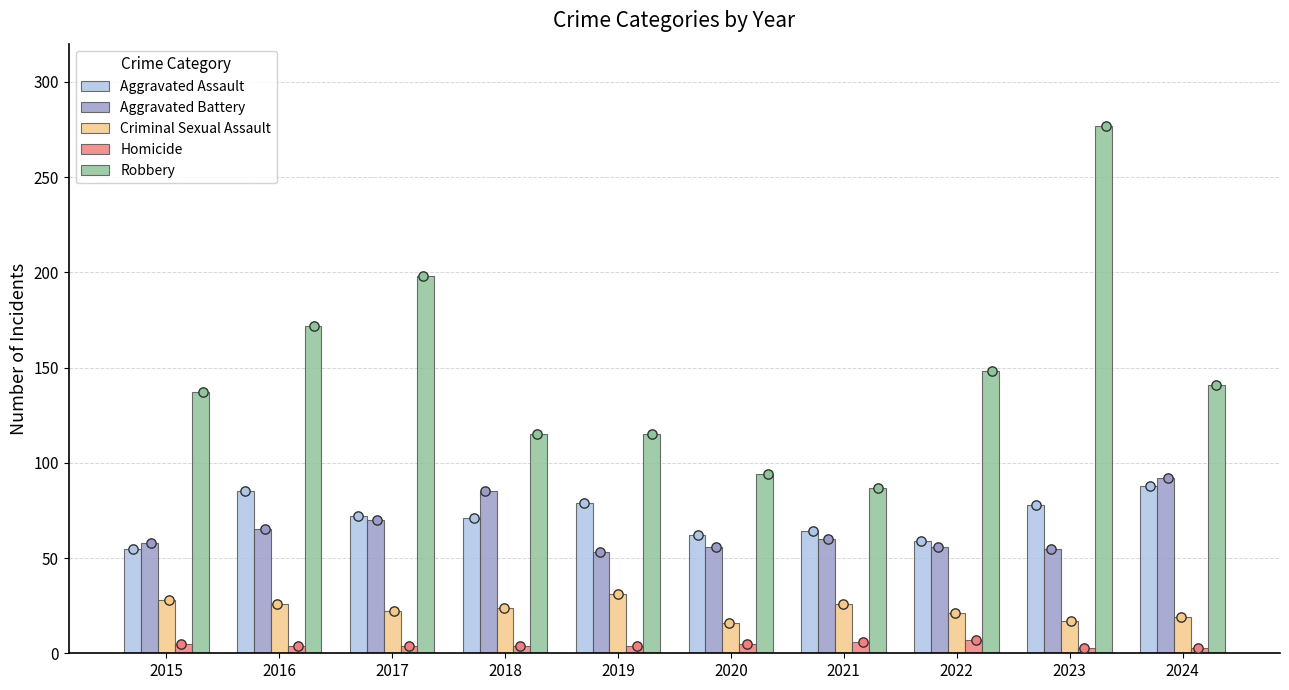

What is the total value across all series at 2022?

291